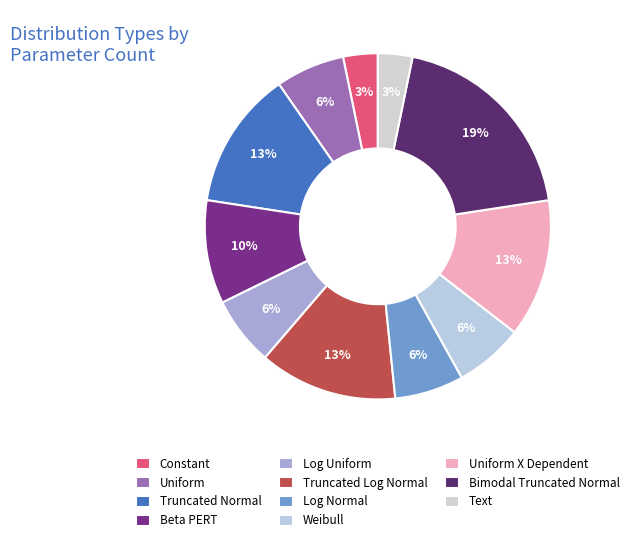

How many segments does this pie chart have?

11